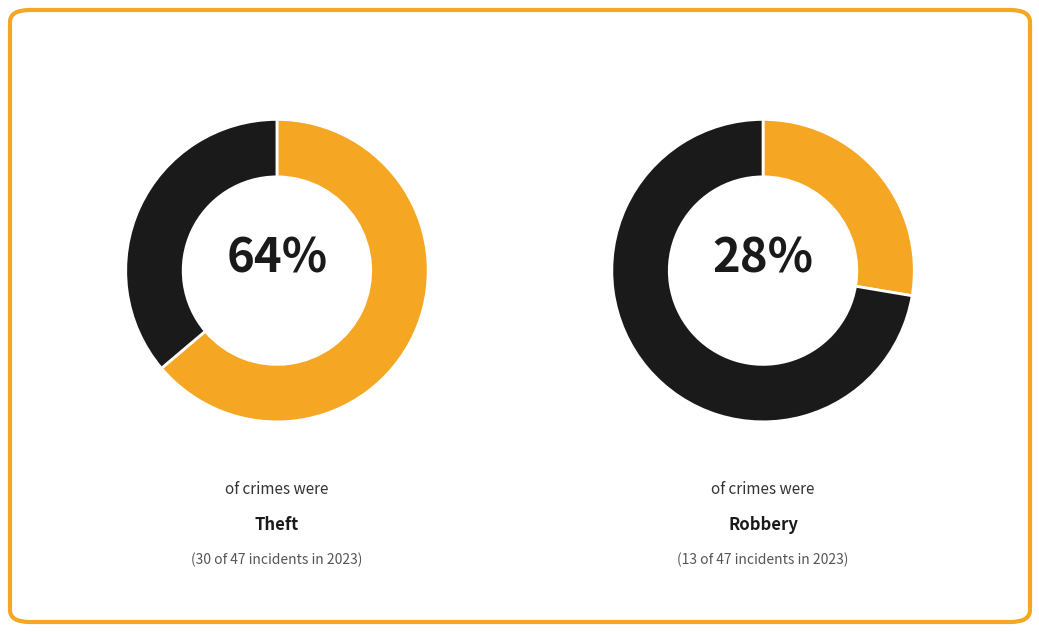

Is the sum of values_2023 and 6 greater than half?

No